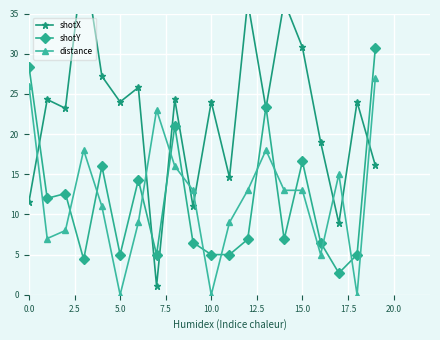

What is the difference between the maximum and second lowest values in the shotY series?

26.3